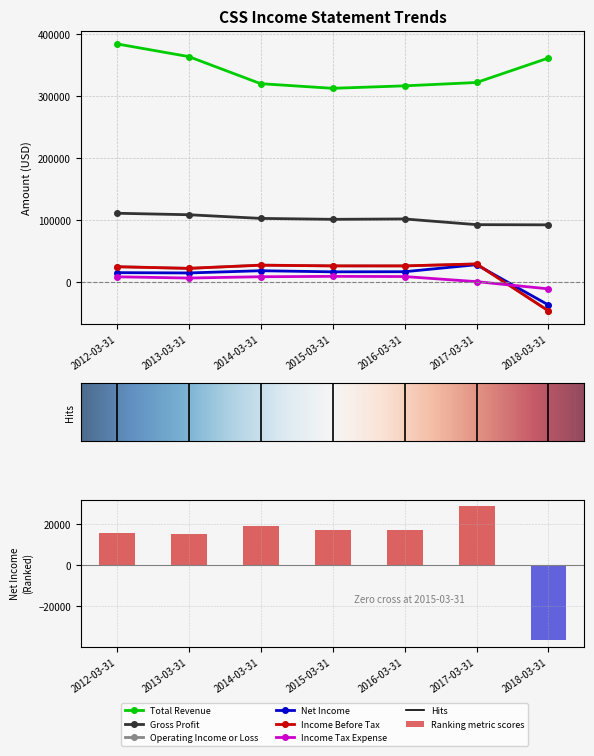

What is the total value across all series at 2014-03-31?

507200